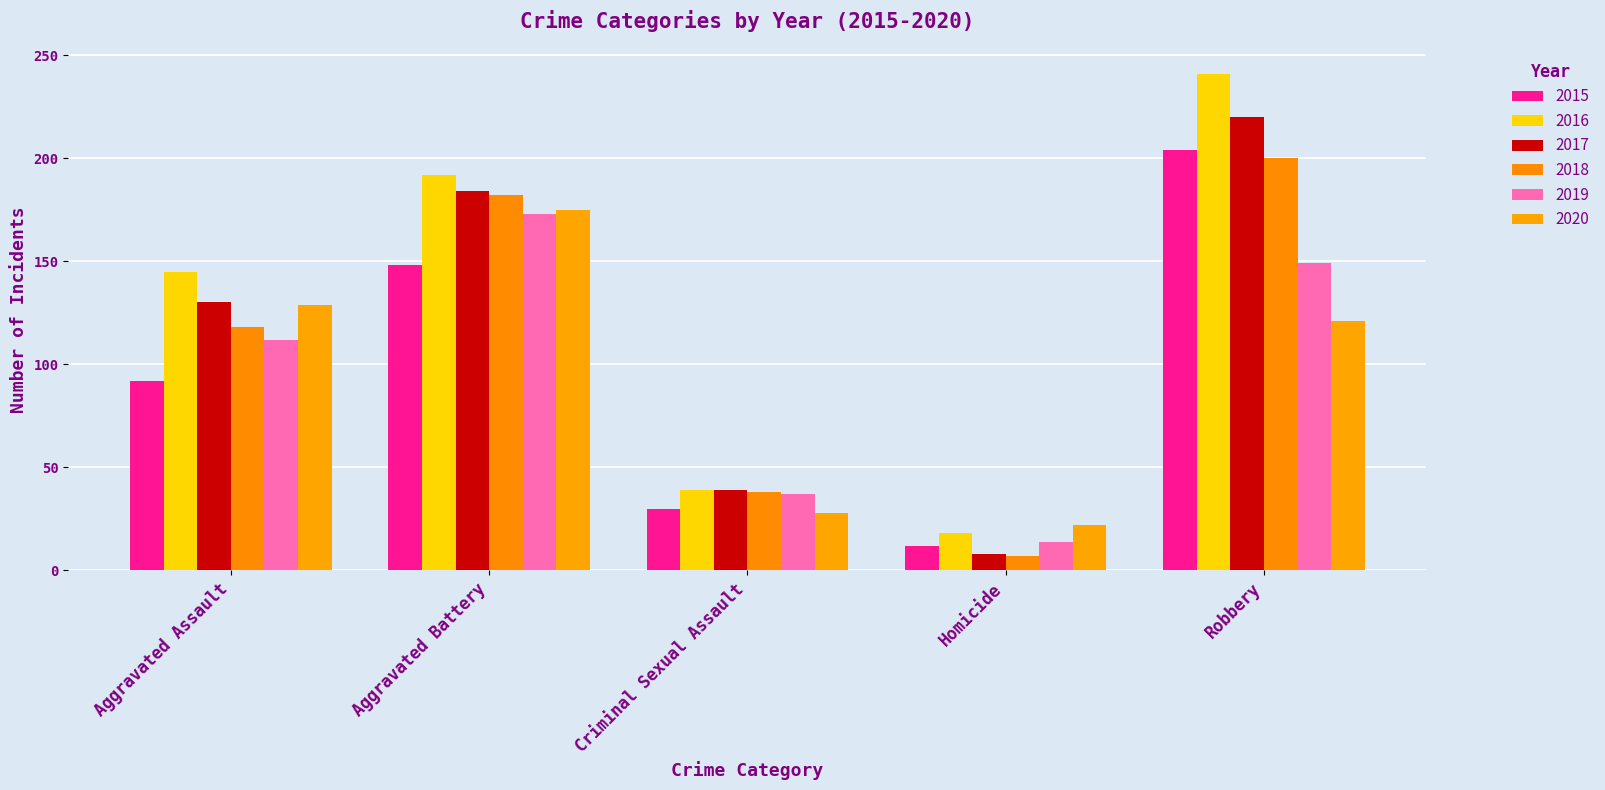

What is the label of the 2nd bar from the left?

Aggravated Battery